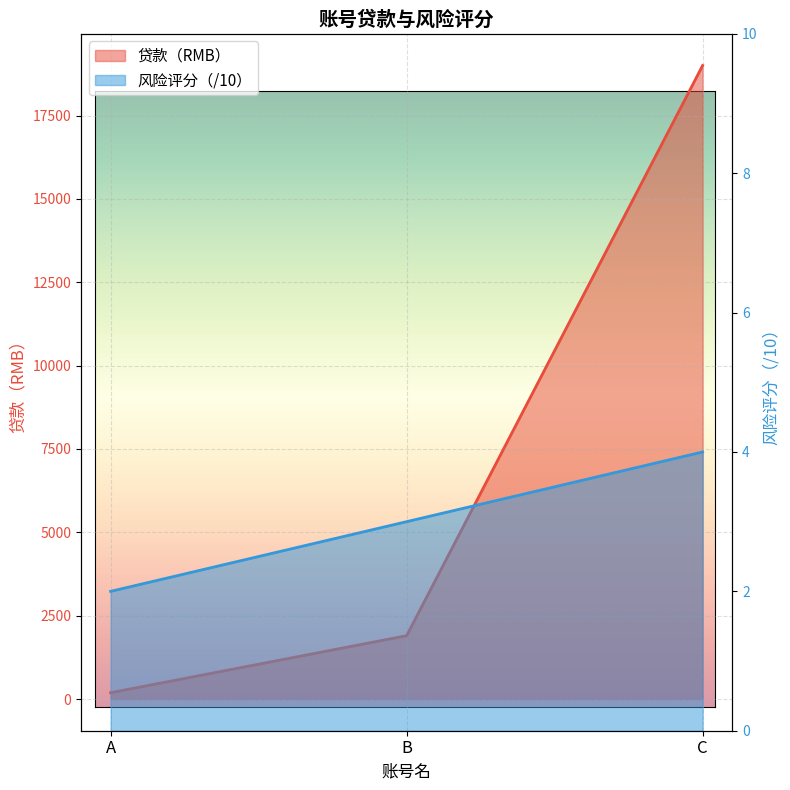

What is the minimum value shown in the chart?

2